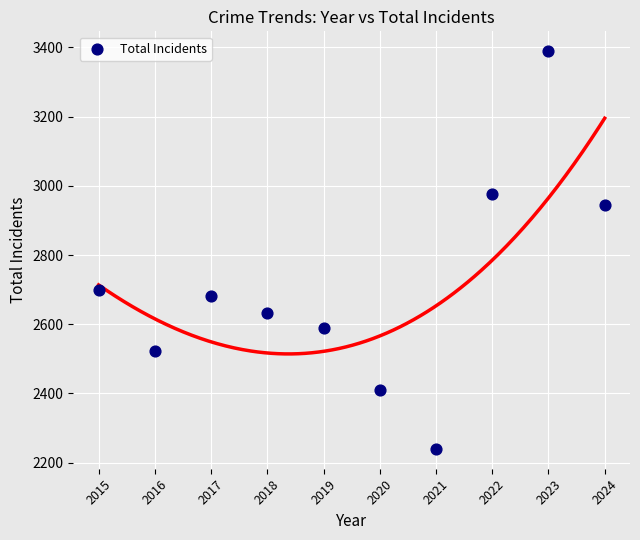

What Y value in the scatter plot is closest to 2814?

2698